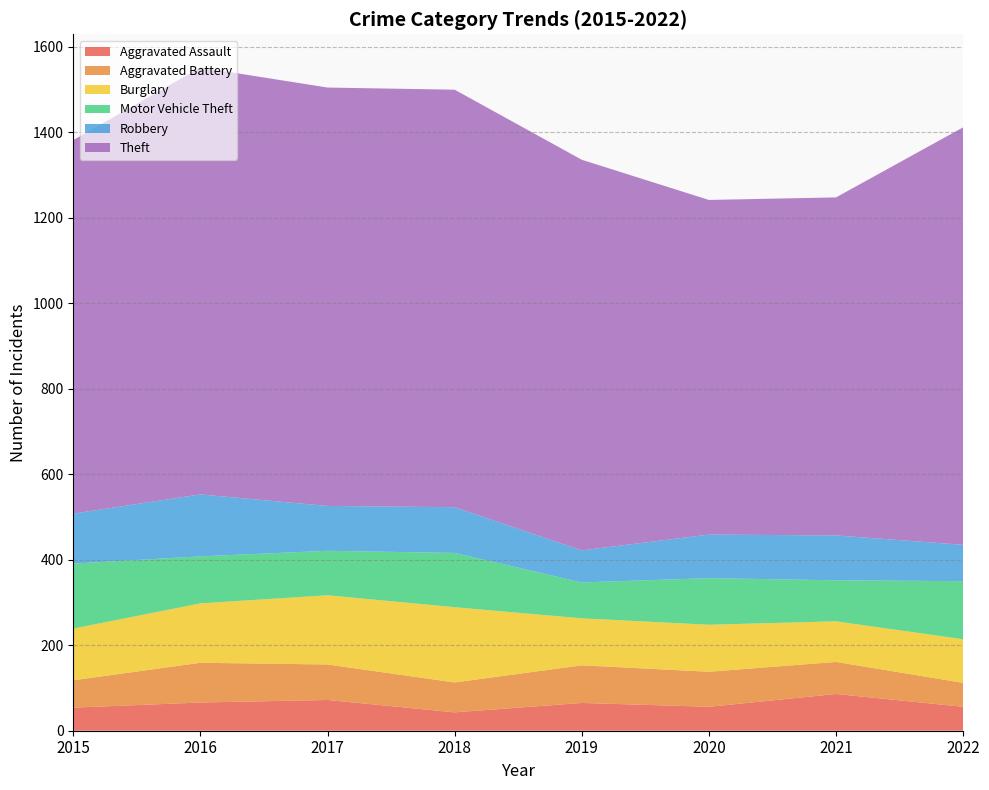

Reading left to right, what are all the values shown in this chart?

Aggravated Assault: 54	66	72	43	65	56	86	56
Aggravated Battery: 64	93	83	70	88	82	75	56
Burglary: 121	139	162	176	110	110	95	102
Motor Vehicle Theft: 152	110	104	127	84	109	96	136
Robbery: 117	145	105	107	75	102	105	85
Theft: 874	999	979	977	914	783	791	977